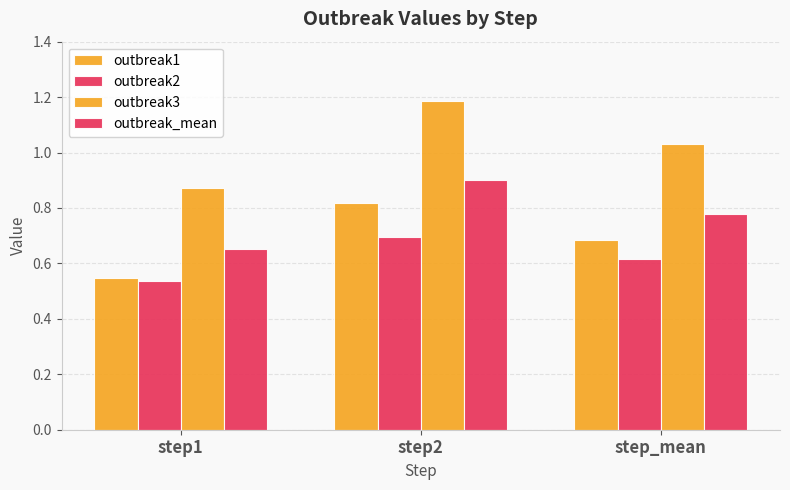

Which series has the widest spread of values?

outbreak3